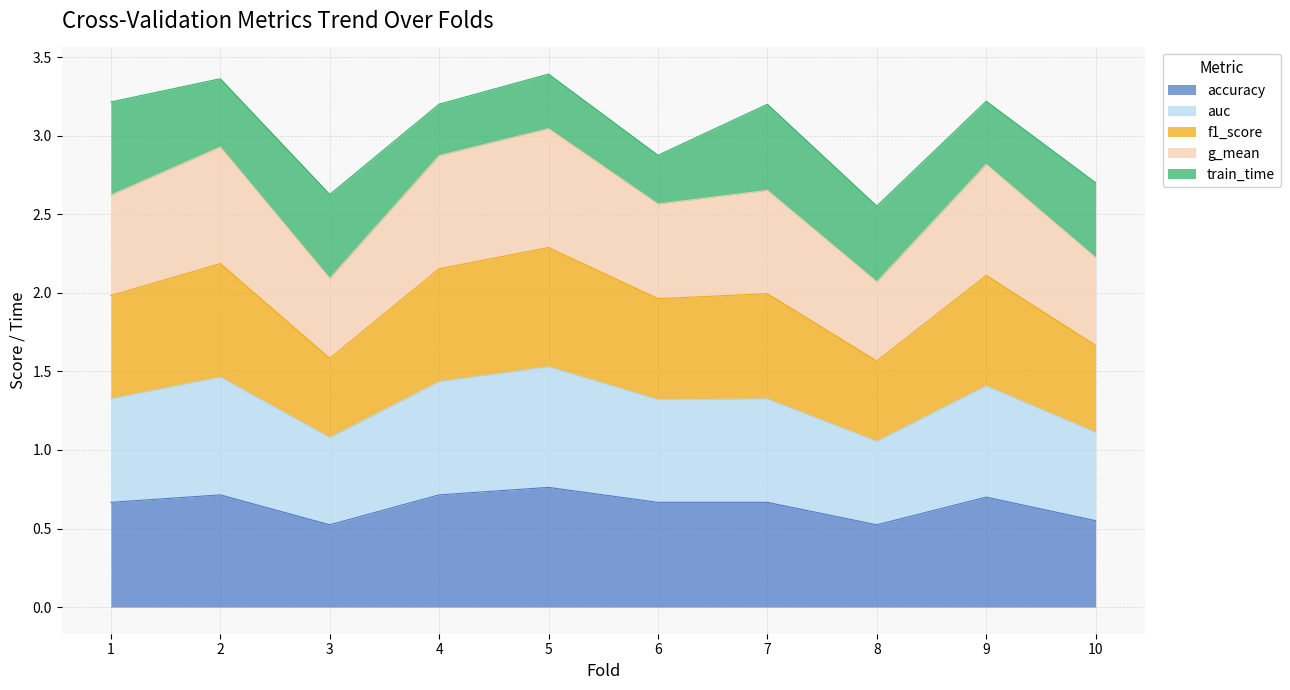

Is the value of f1_score at 6 greater than the value of auc at 3?

Yes